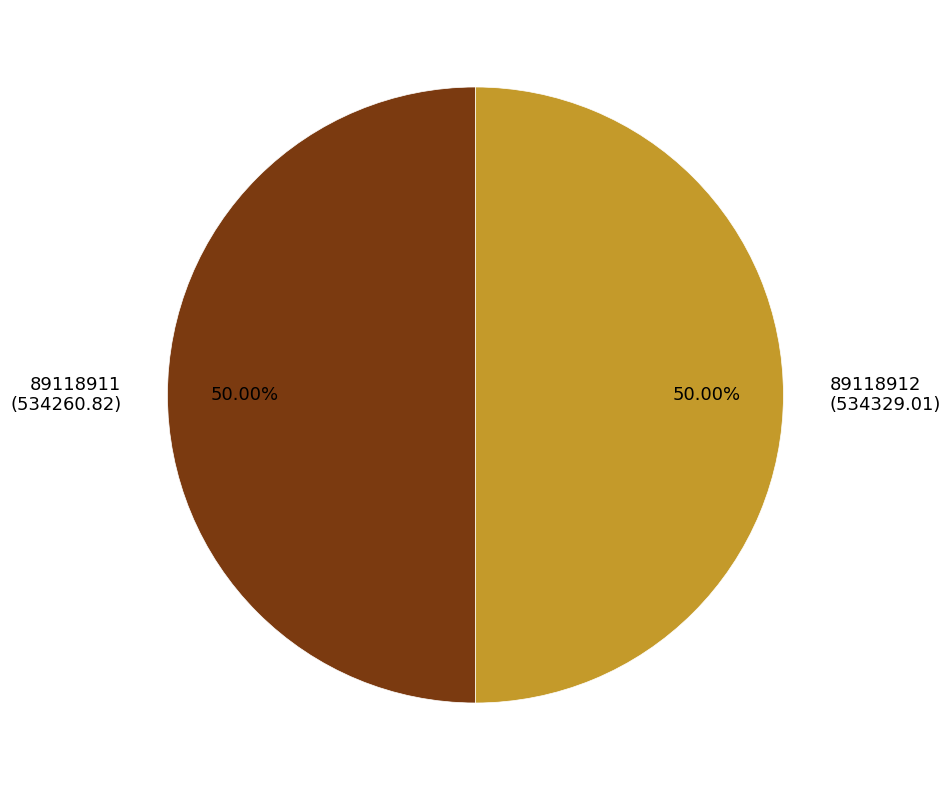

Approximately how many times larger is the value at 89118911 compared to 89118912?

1.0